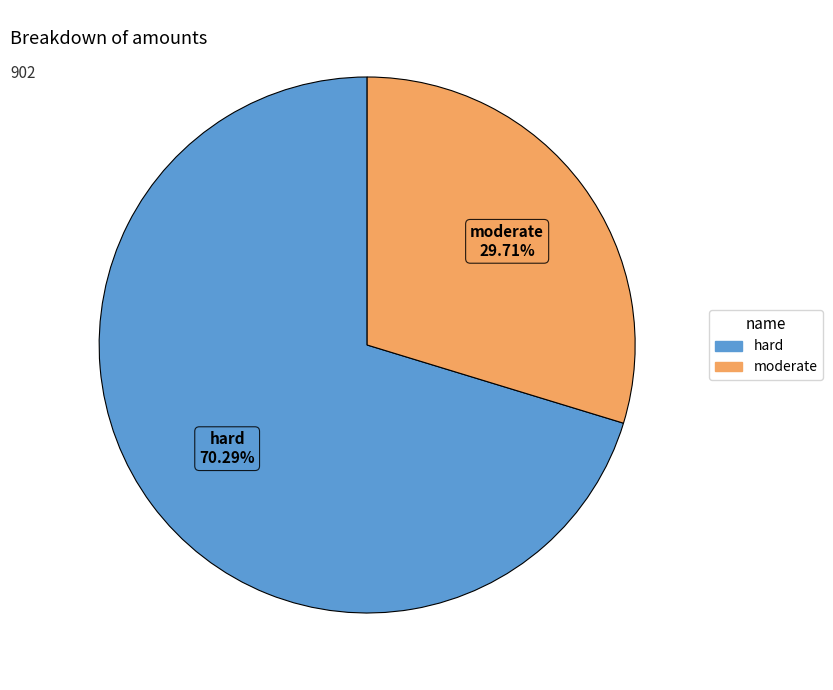

To the nearest percent, what is the difference between the largest and smallest slice percentages?

41%